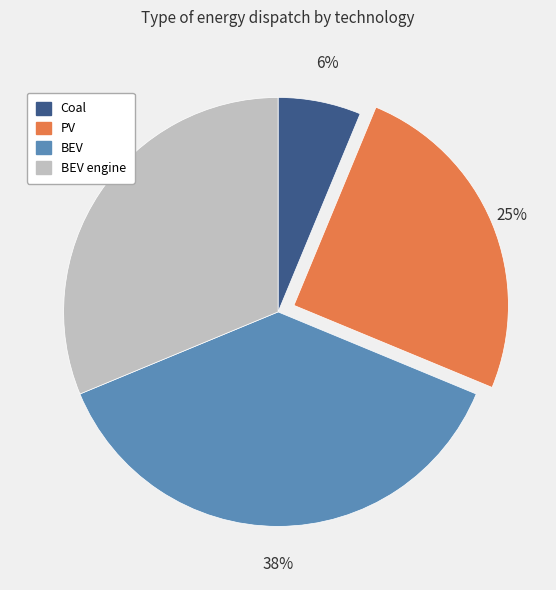

Rank the categories by value from lowest to highest.

Coal, PV, BEV engine, BEV